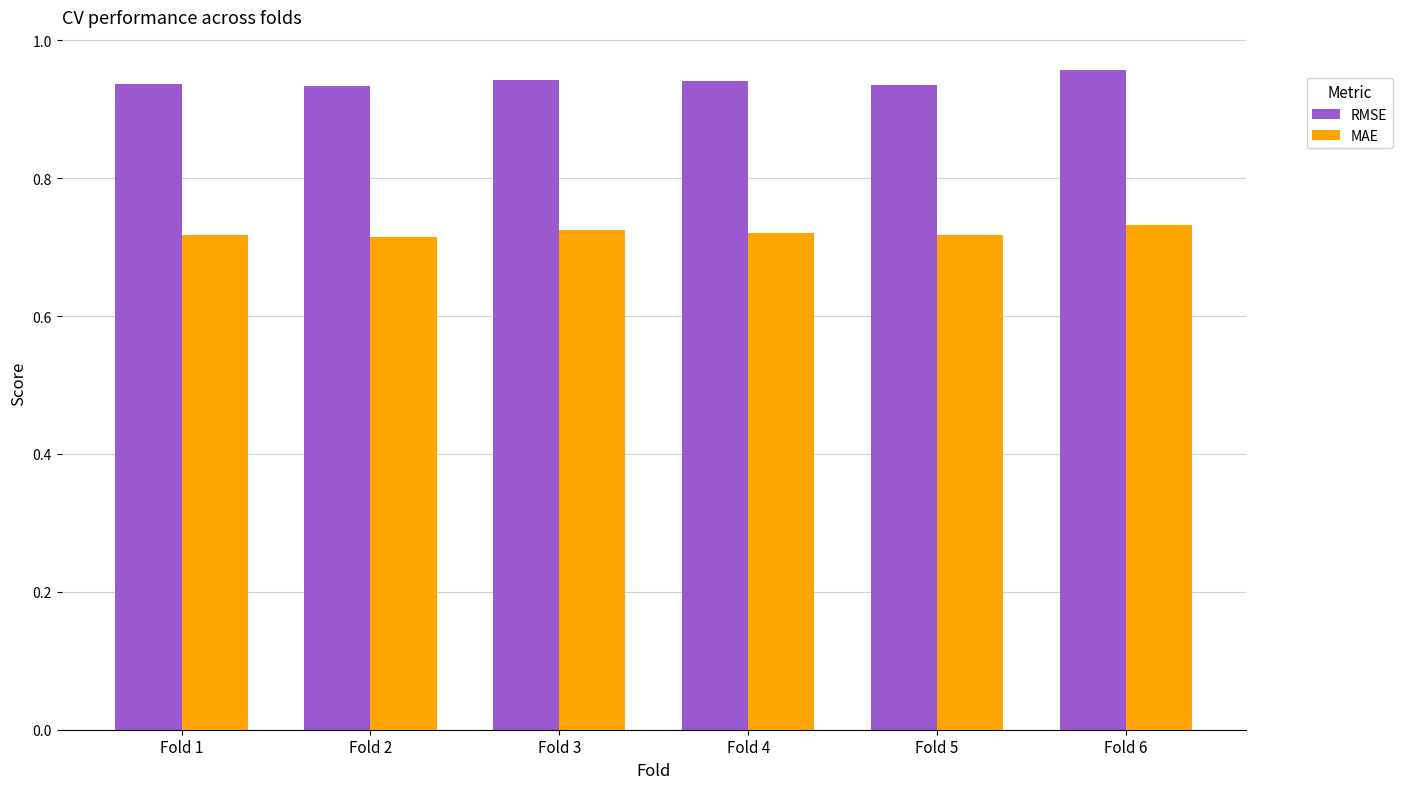

Count the RMSE values in the range 0 to 1.

6